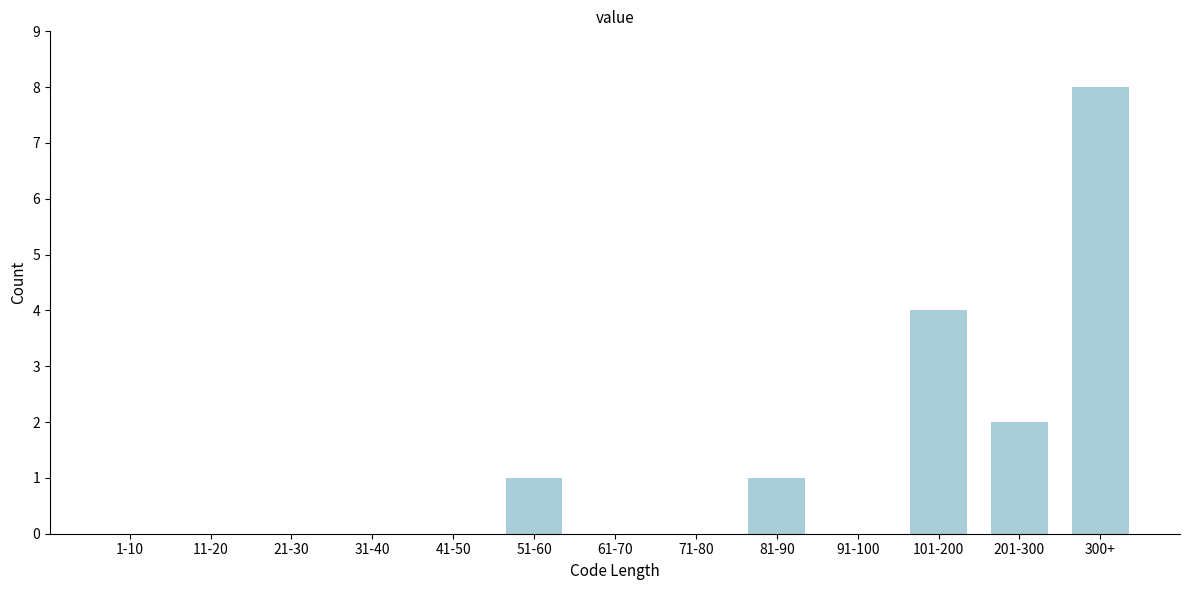

Reading left to right, transcribe all the data shown in this chart.

1-10=0	11-20=0	21-30=0	31-40=0	41-50=0	51-60=1	61-70=0	71-80=0	81-90=1	91-100=0	101-200=4	201-300=2	300+=8